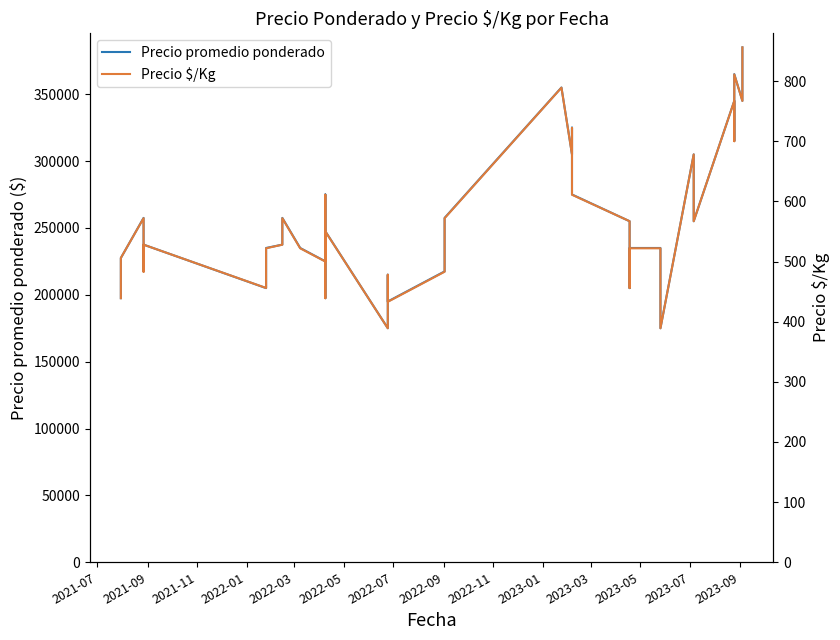

List the series in order of their peak value, lowest first.

Precio $/Kg, Precio promedio ponderado